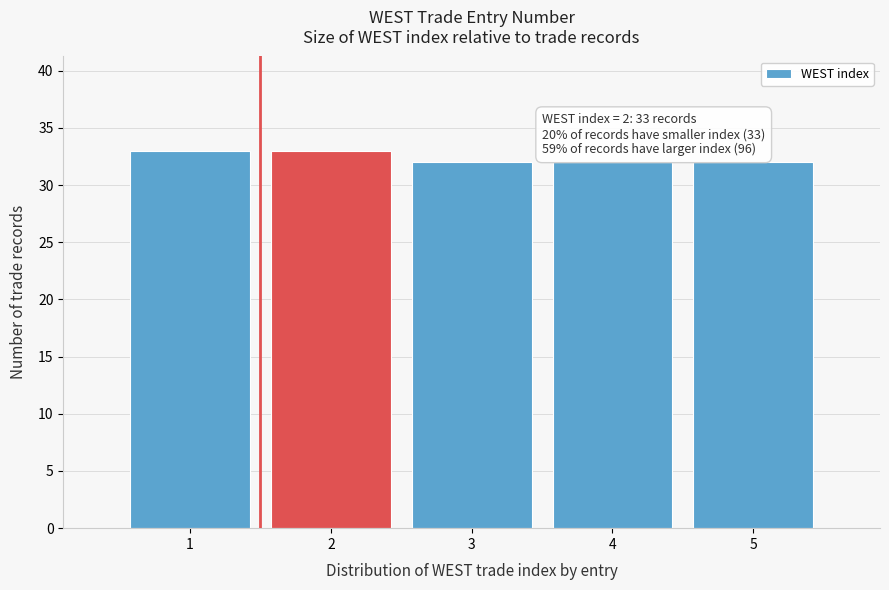

Reading left to right, extract all data points from this chart.

33	33	32	32	32